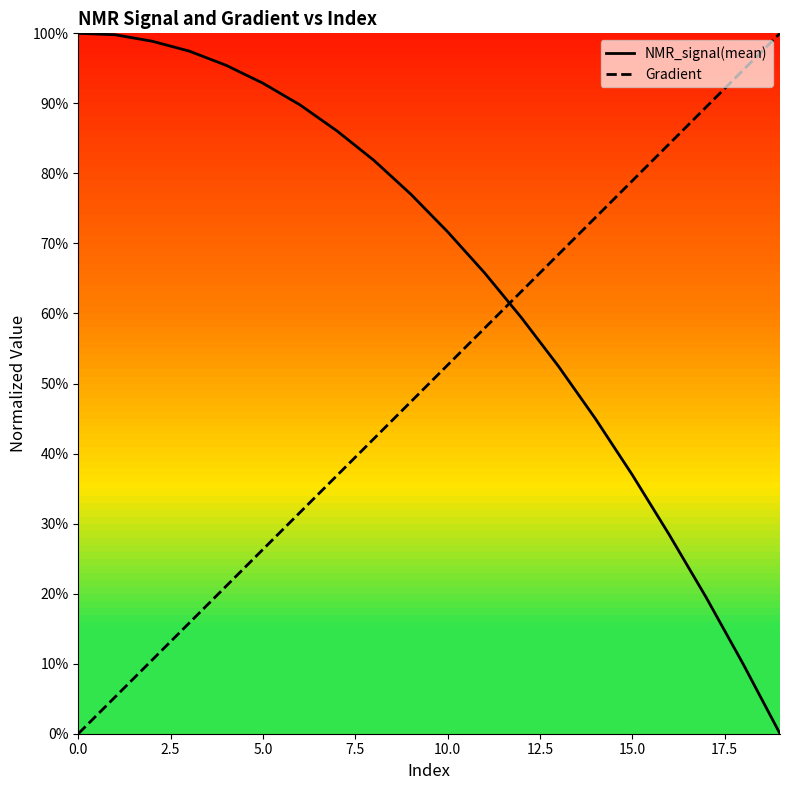

At 2.5, list the series in order from smallest to largest.

Gradient, NMR_signal(mean)